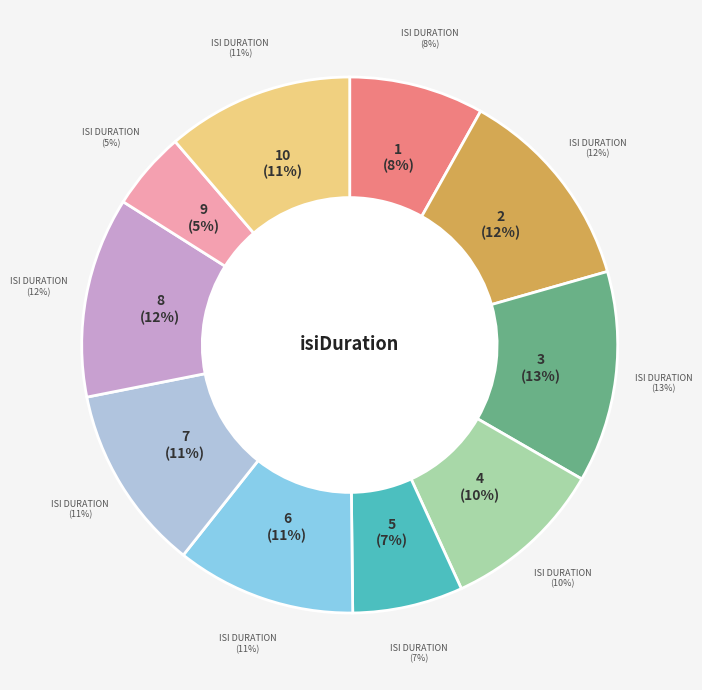

Is 4 the majority of the pie?

No